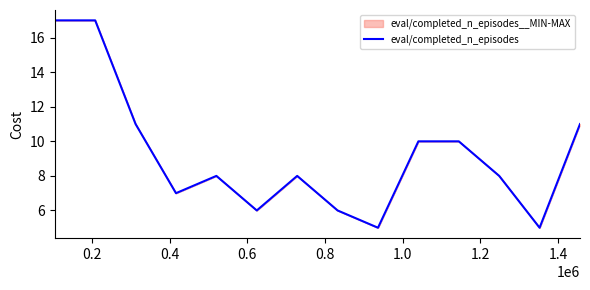

What is the average value?

9